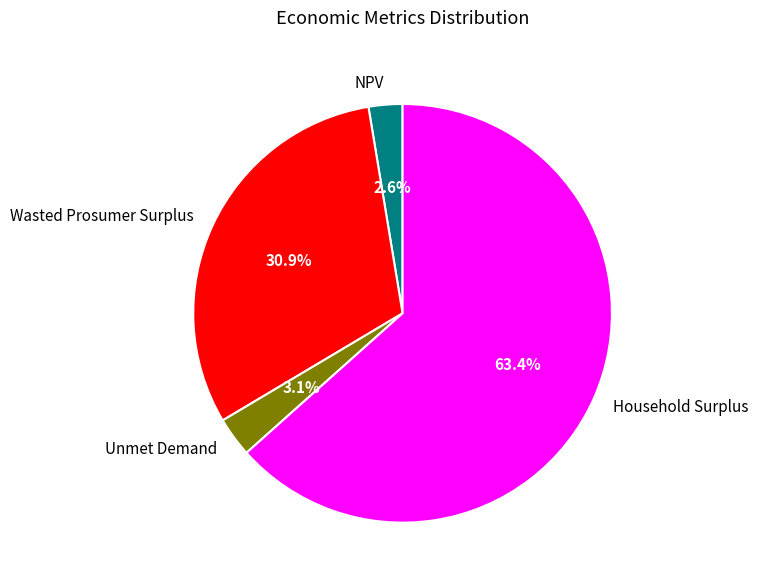

What is the total percentage of Unmet Demand and Household Surplus?

66.5%